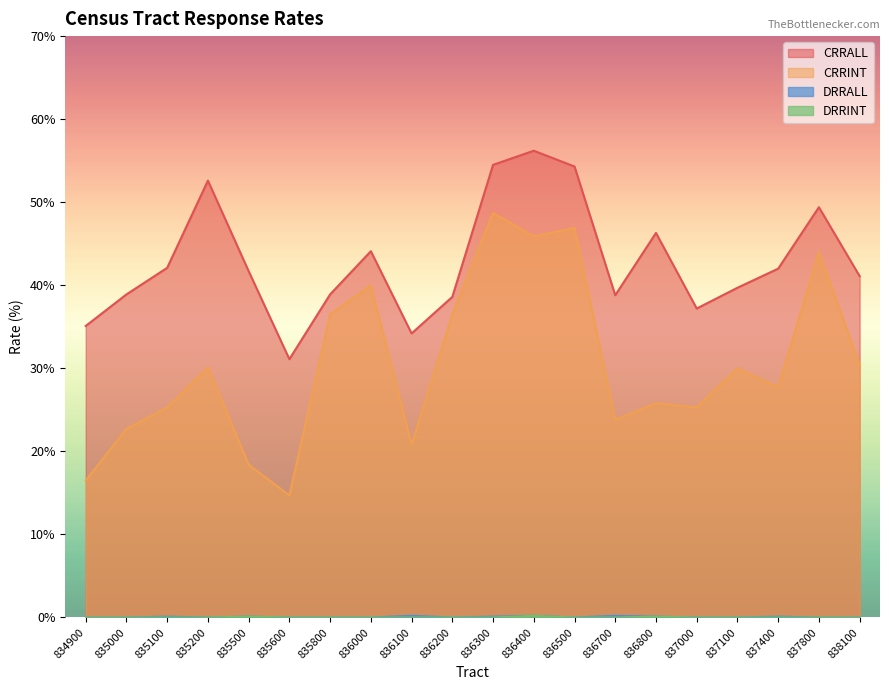

True or false: CRRINT and DRRALL intersect in this chart.

False